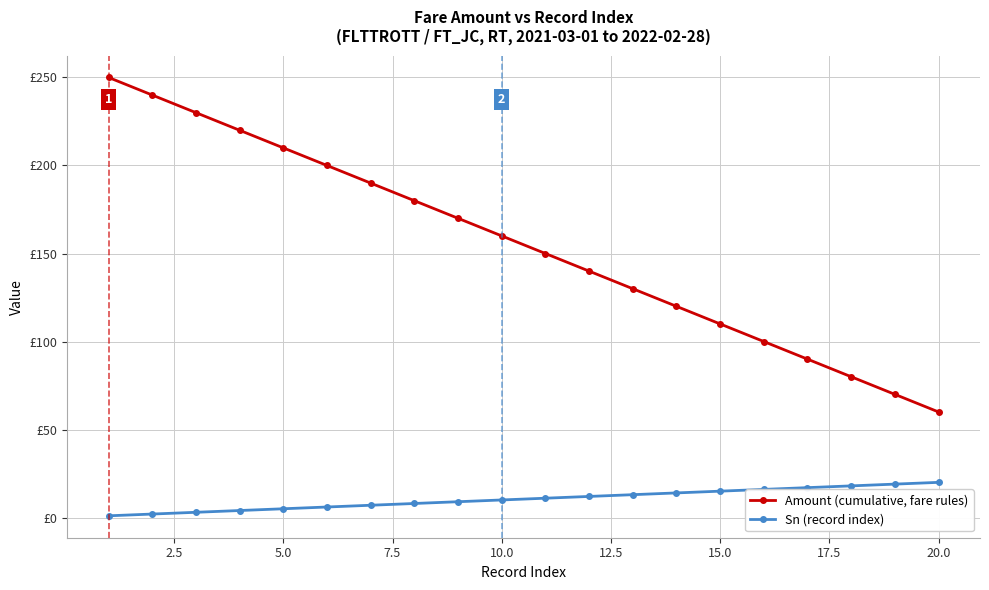

What are all the series names shown in the legend?

Amount (cumulative, fare rules), Sn (record index)